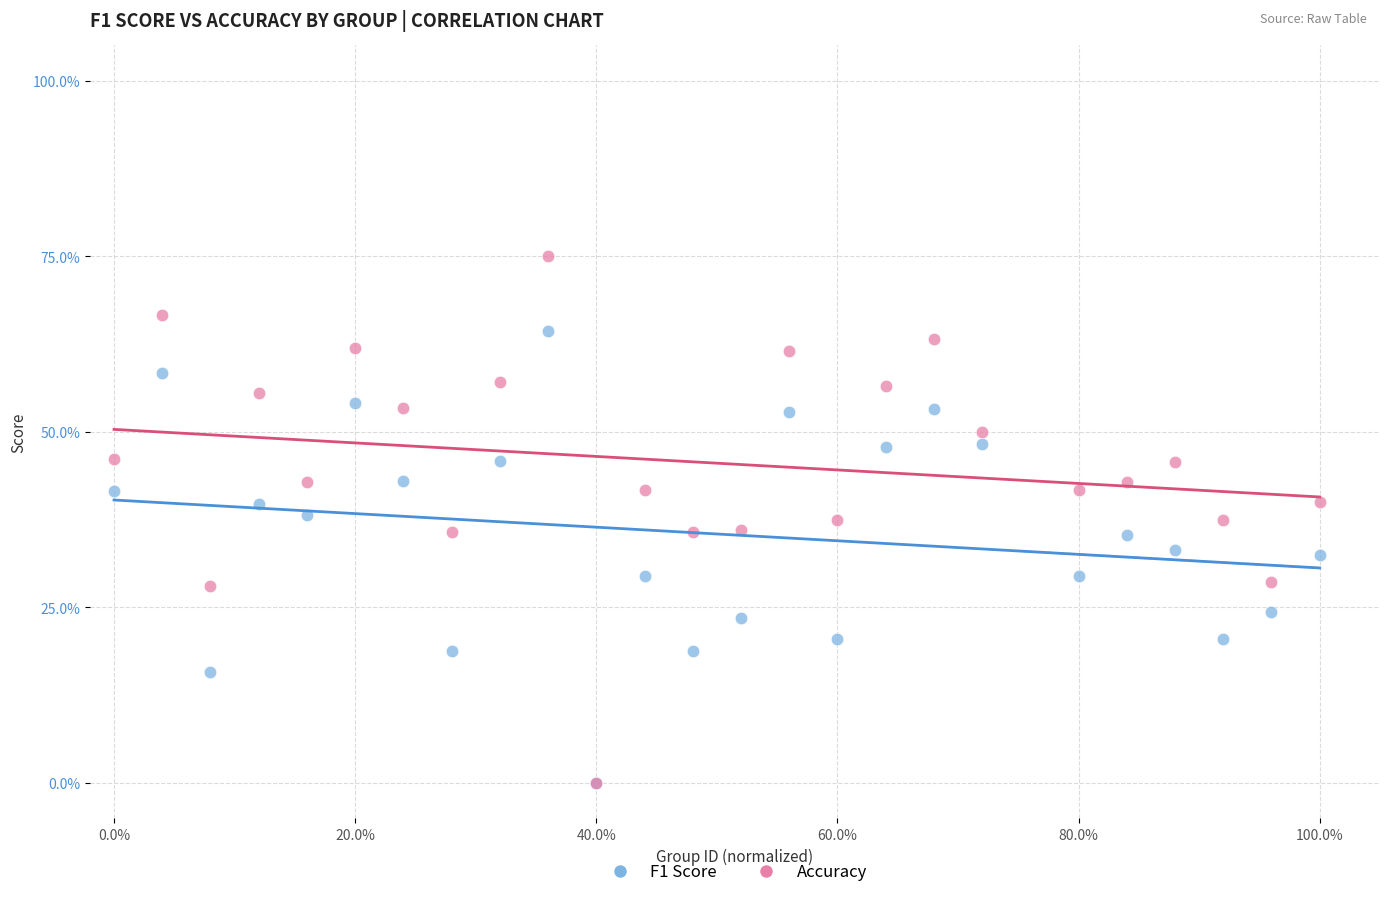

What are all the series names shown in the legend?

F1 Score, Accuracy